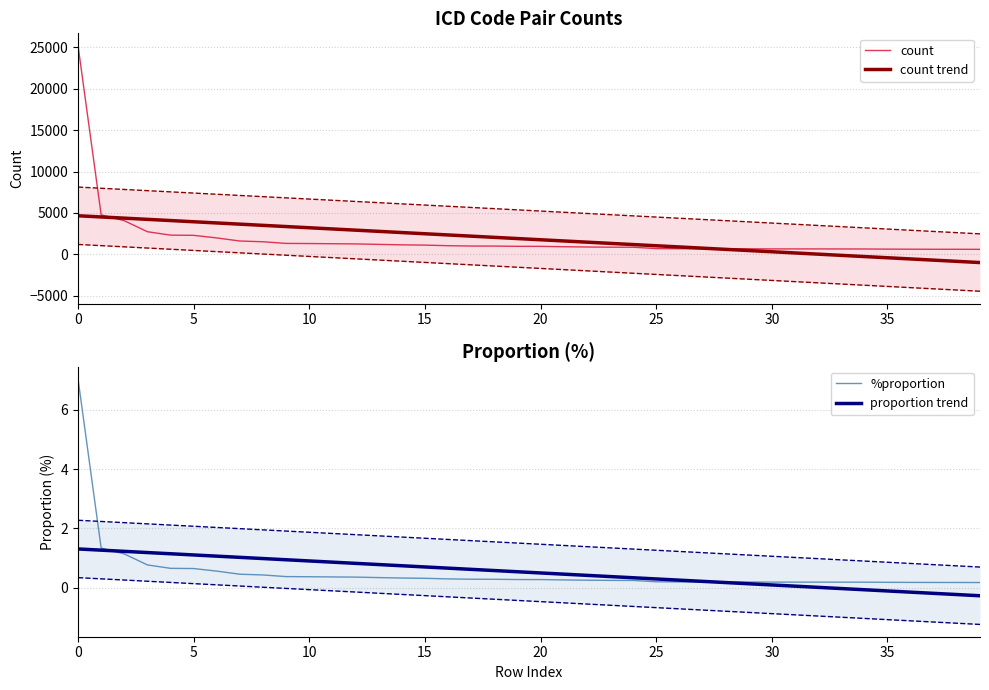

What is the value of the proportion trend point at the 24th from the left?

0.4